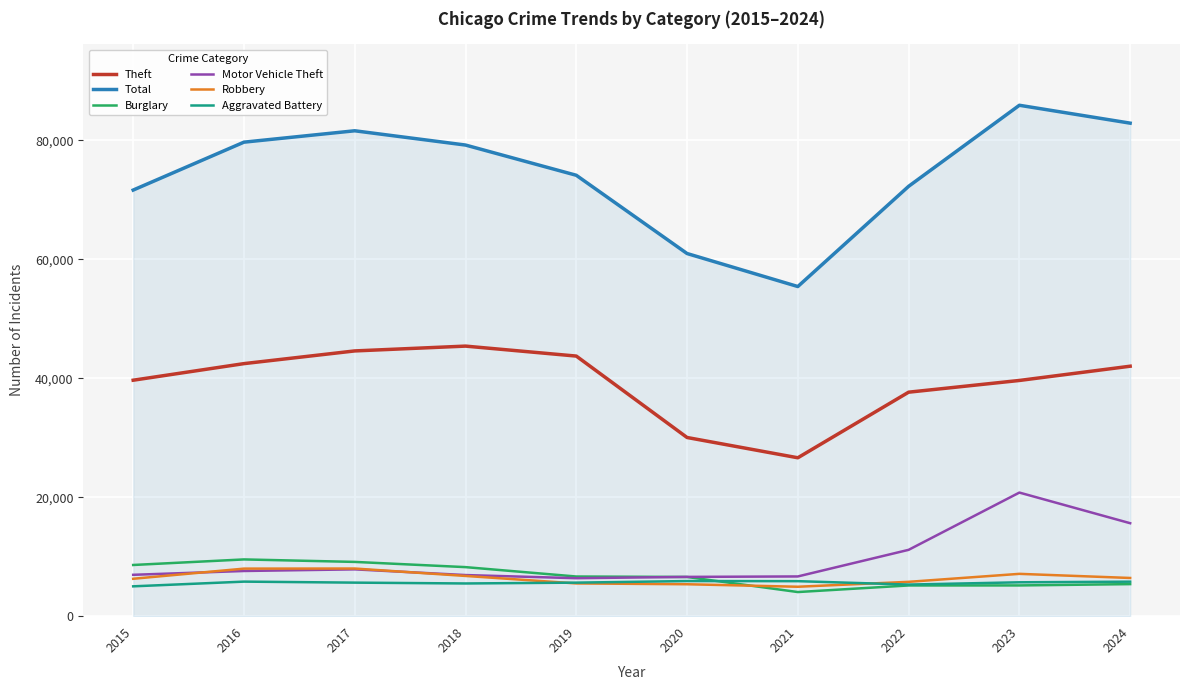

What is the difference between the second highest and second lowest values in the Robbery series?

2626